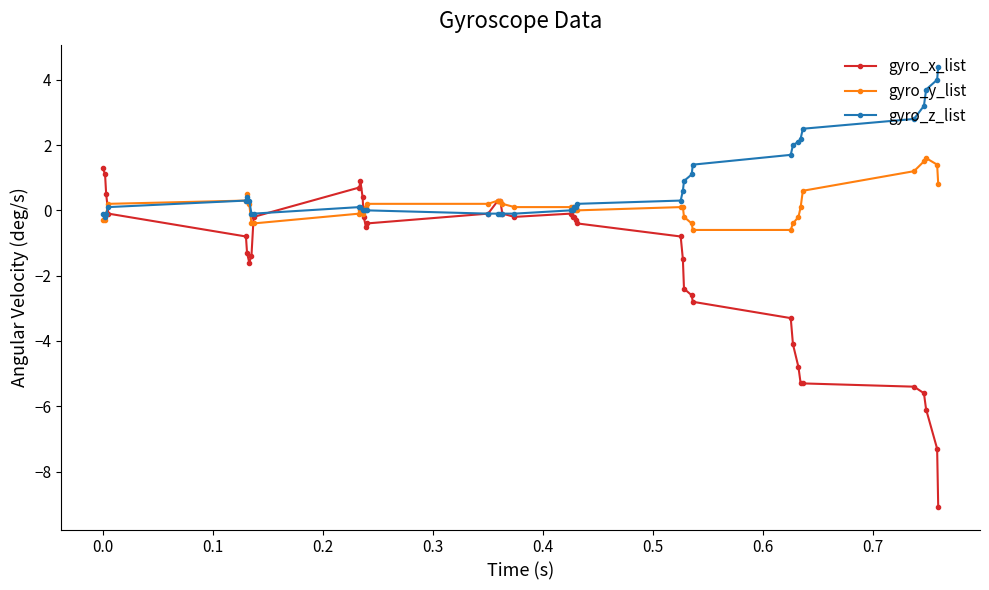

Which series has the largest total across all categories?

gyro_z_list